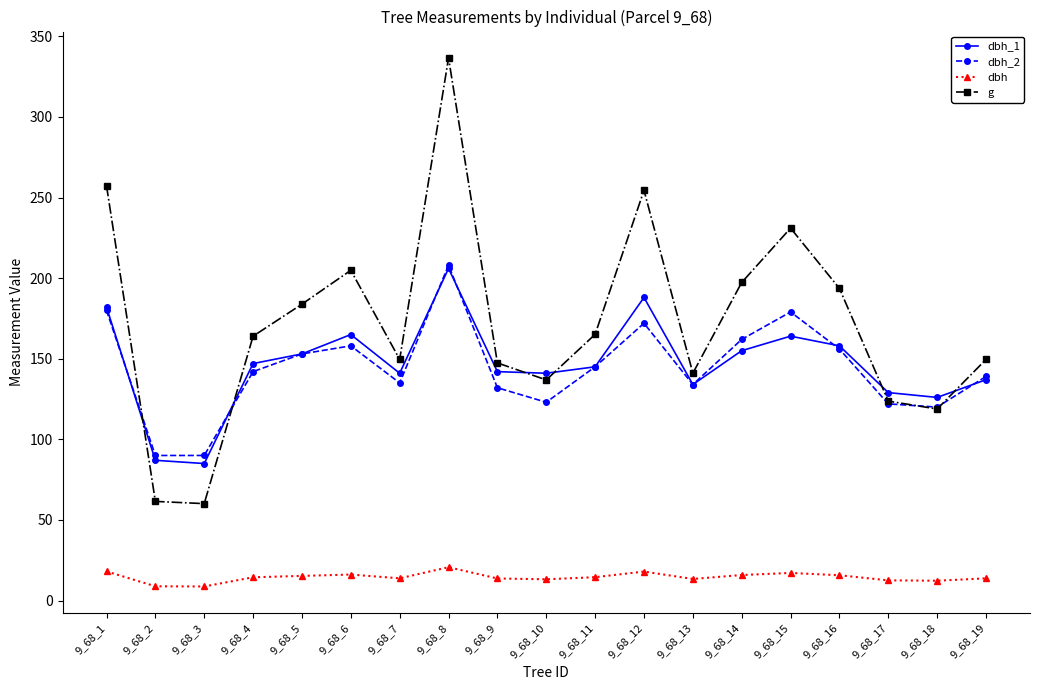

True or false: dbh has more than 0 points higher than both neighbors.

True